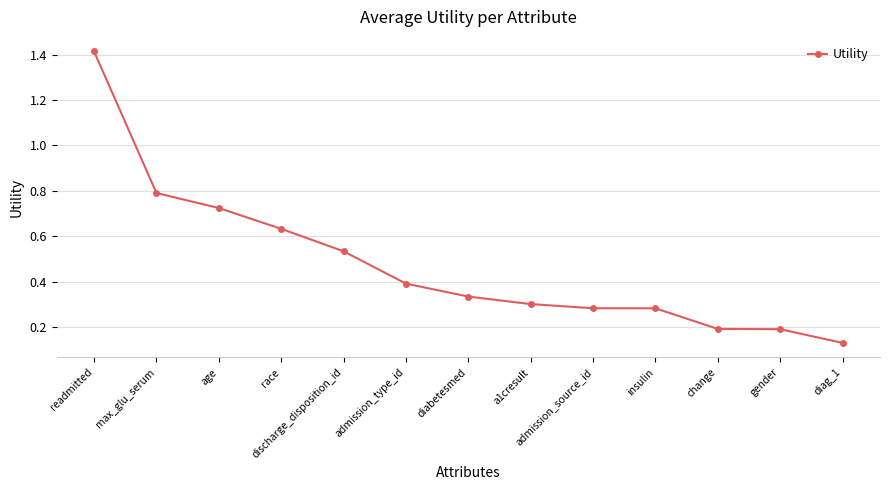

What position from the left is max_glu_serum?

2